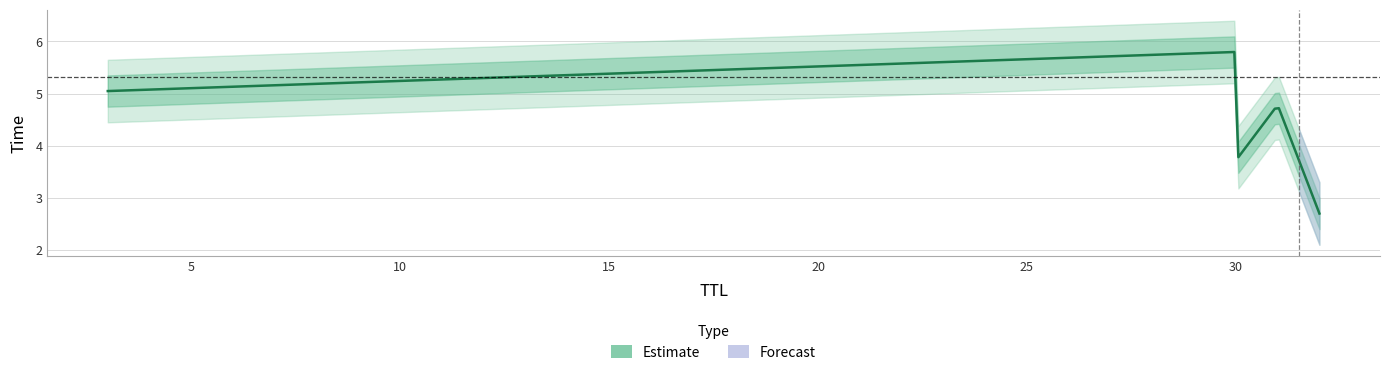

List the labels in order of value, largest first.

30, 3, 31, 30, 3, 32